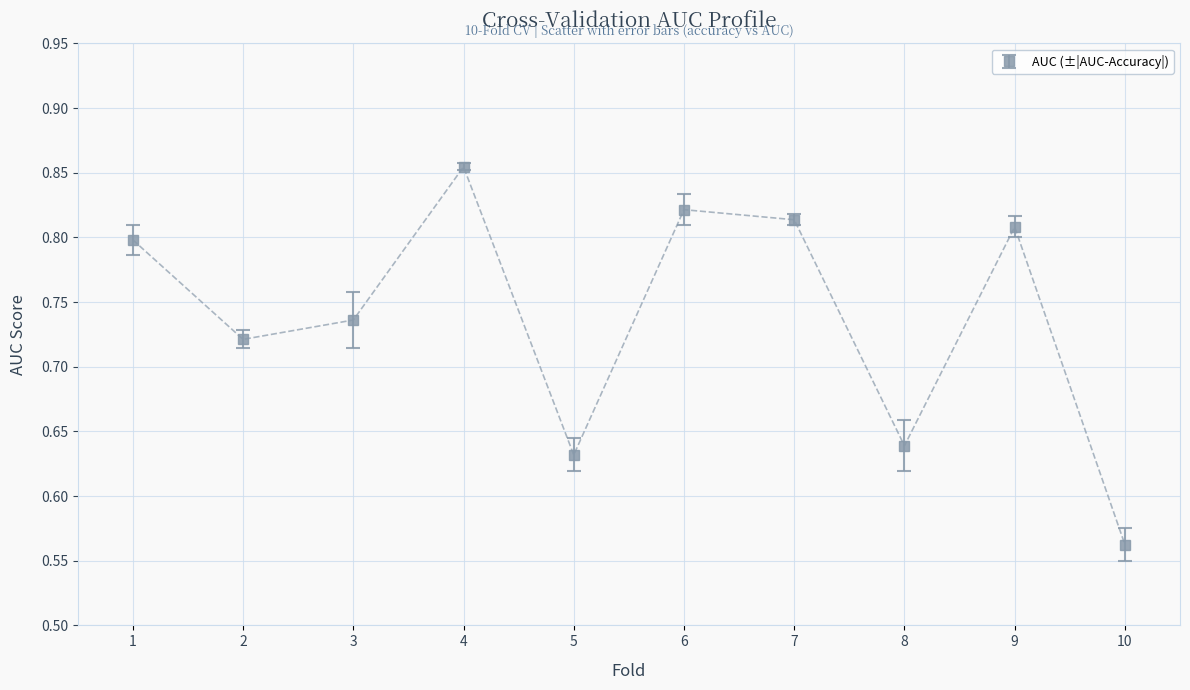

At which category does the chart reach its peak across all series?

4